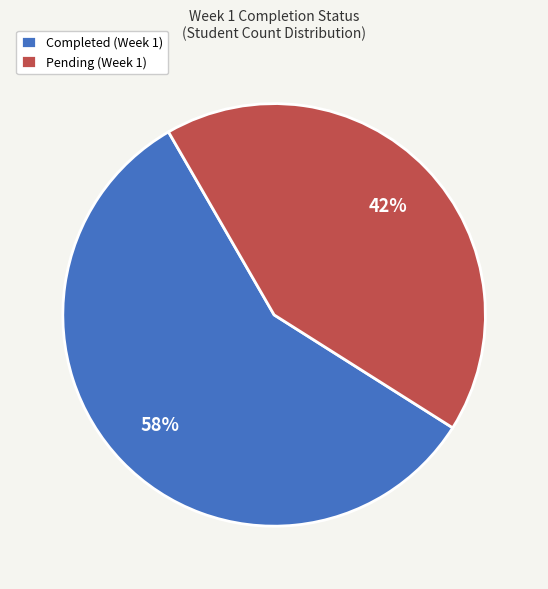

What is the largest slice in the pie chart?

Completed (Week 1)